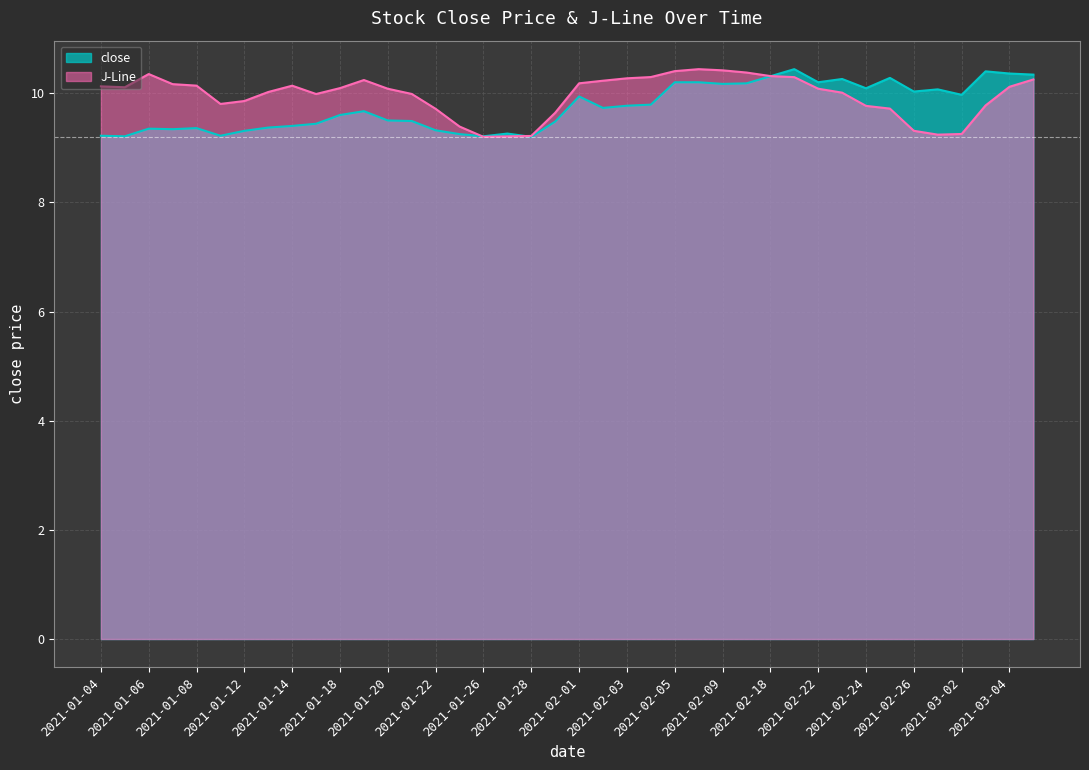

True or false: close has more than 1 points higher than both neighbors.

True